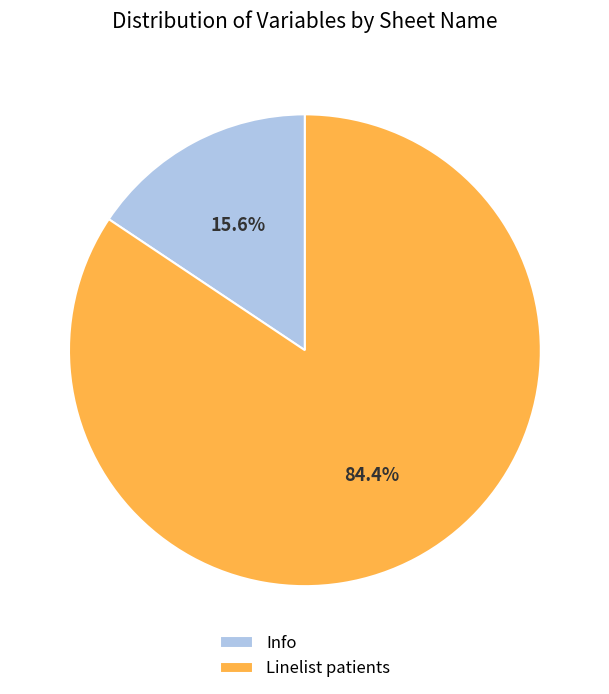

To the nearest percent, what is the combined percentage of Linelist patients and Info?

100%